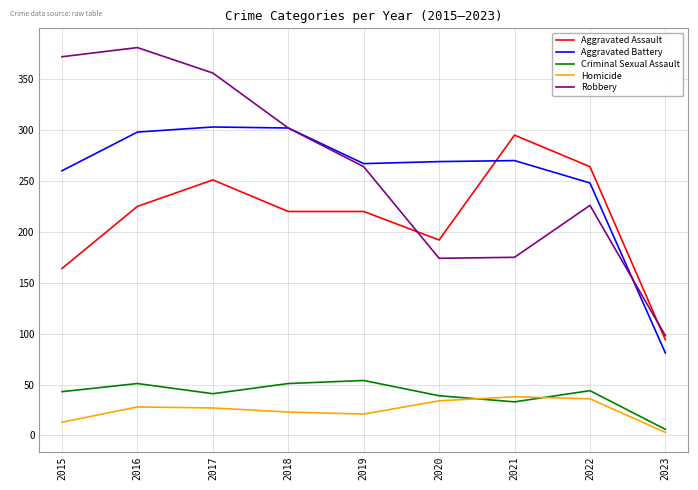

At how many categories does at least one series exceed 119?

8